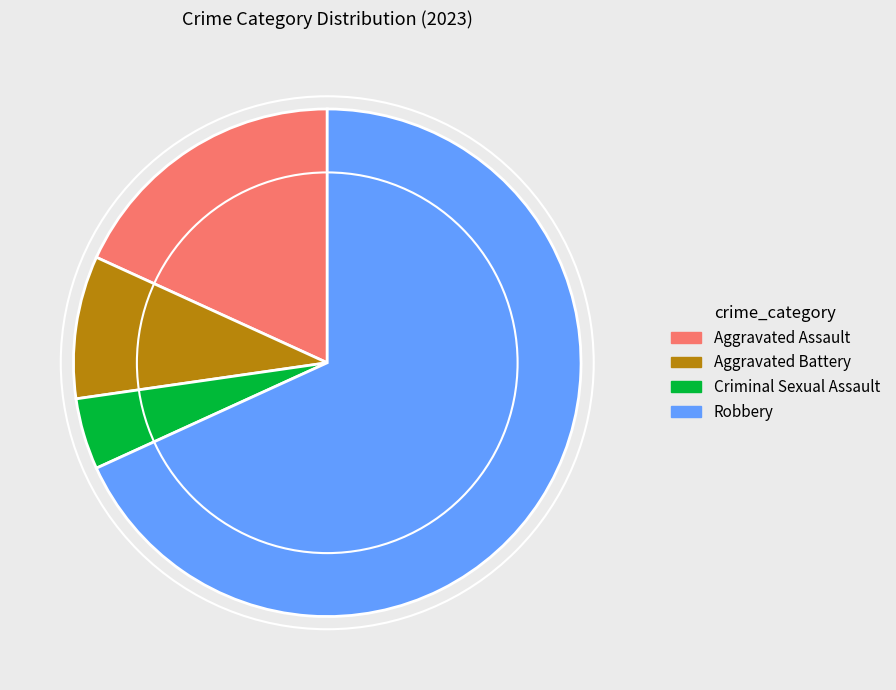

Count the number of slices in the pie.

4